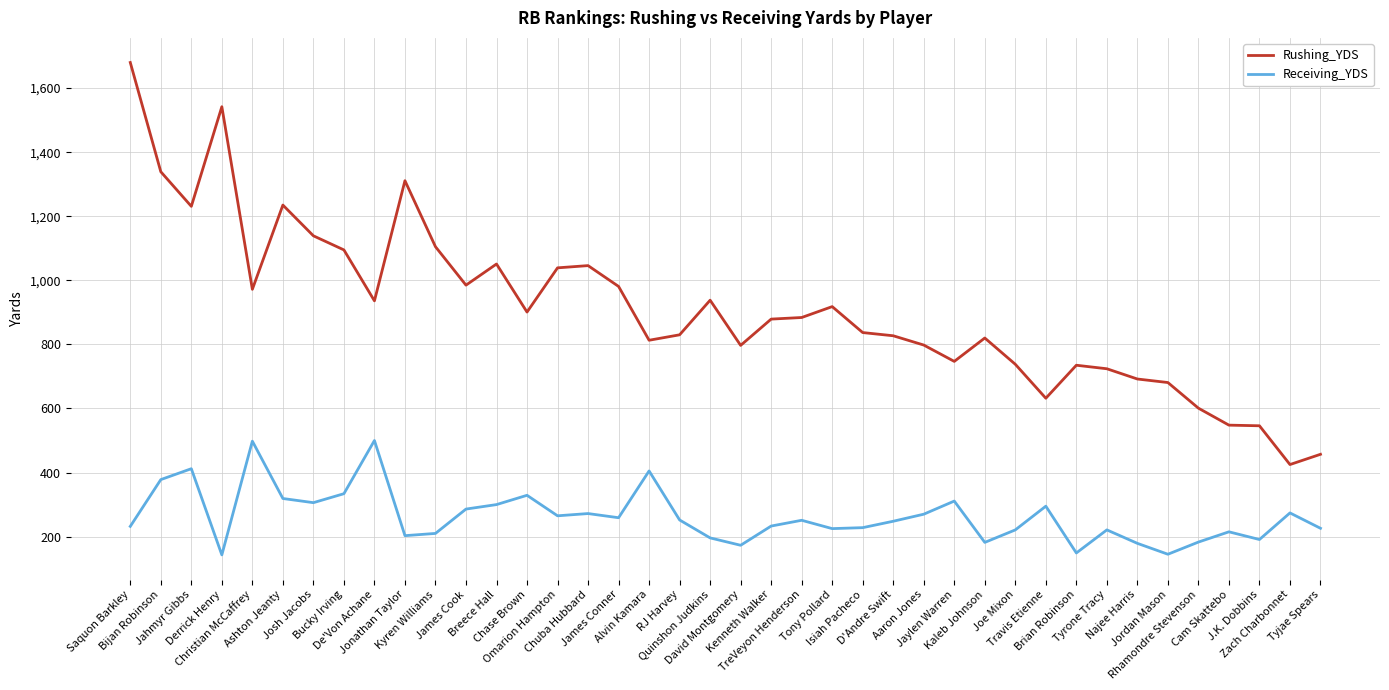

List the series in order of their peak value, highest first.

Rushing_YDS, Receiving_YDS